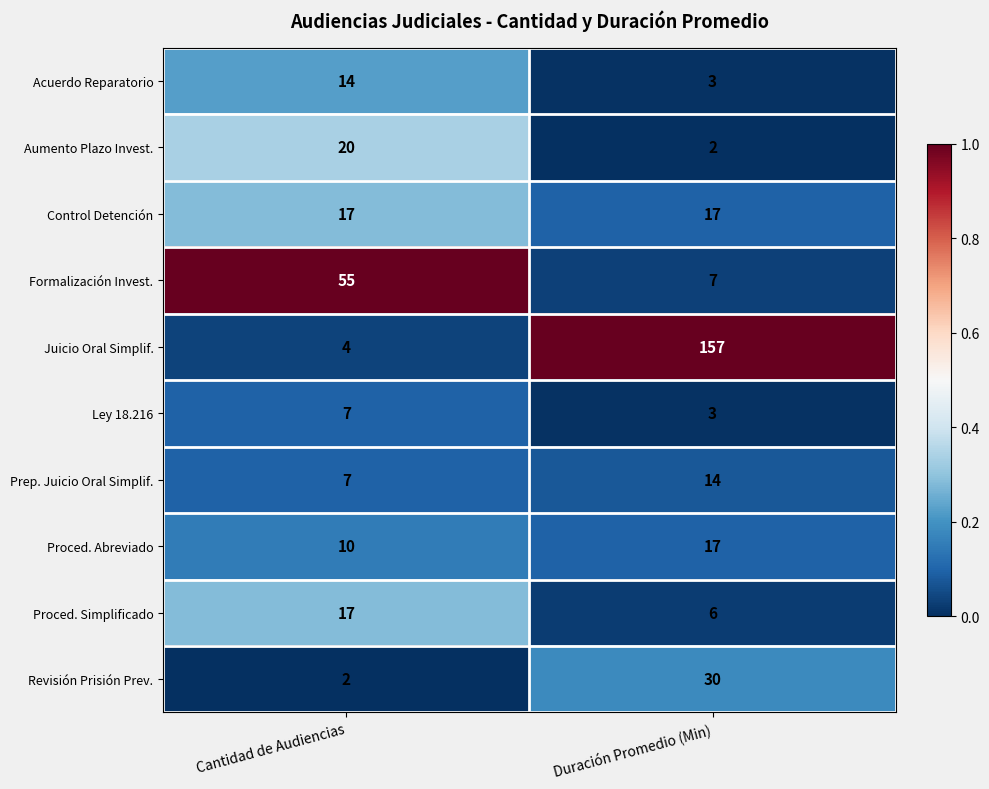

Which series changed the most between Cantidad de Audiencias and Duración Promedio (Min)?

Juicio Oral Simplif.